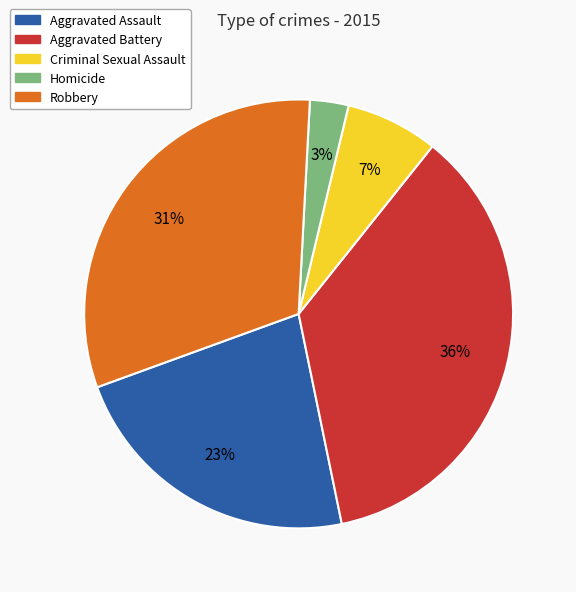

Is the sum of Criminal Sexual Assault and Robbery greater than half?

No